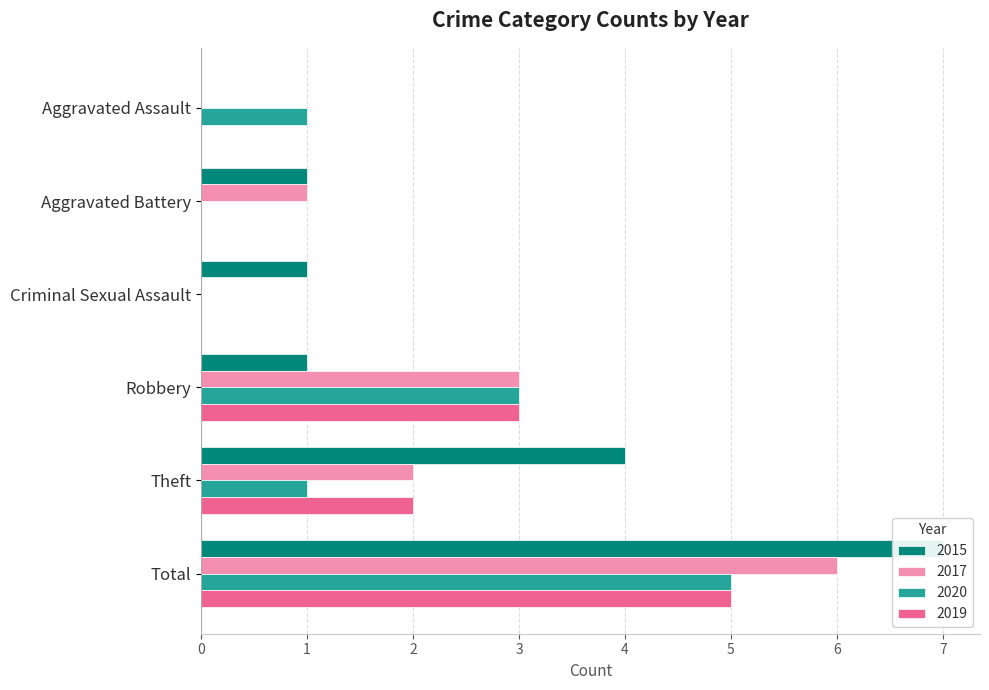

What position from the left is Total?

6